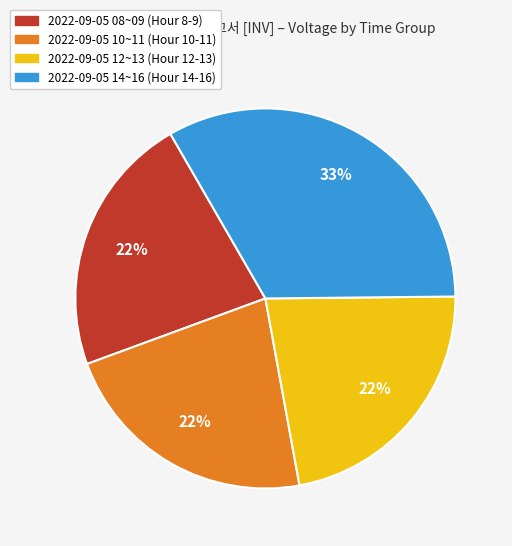

To the nearest percent, what is the average slice percentage?

25%